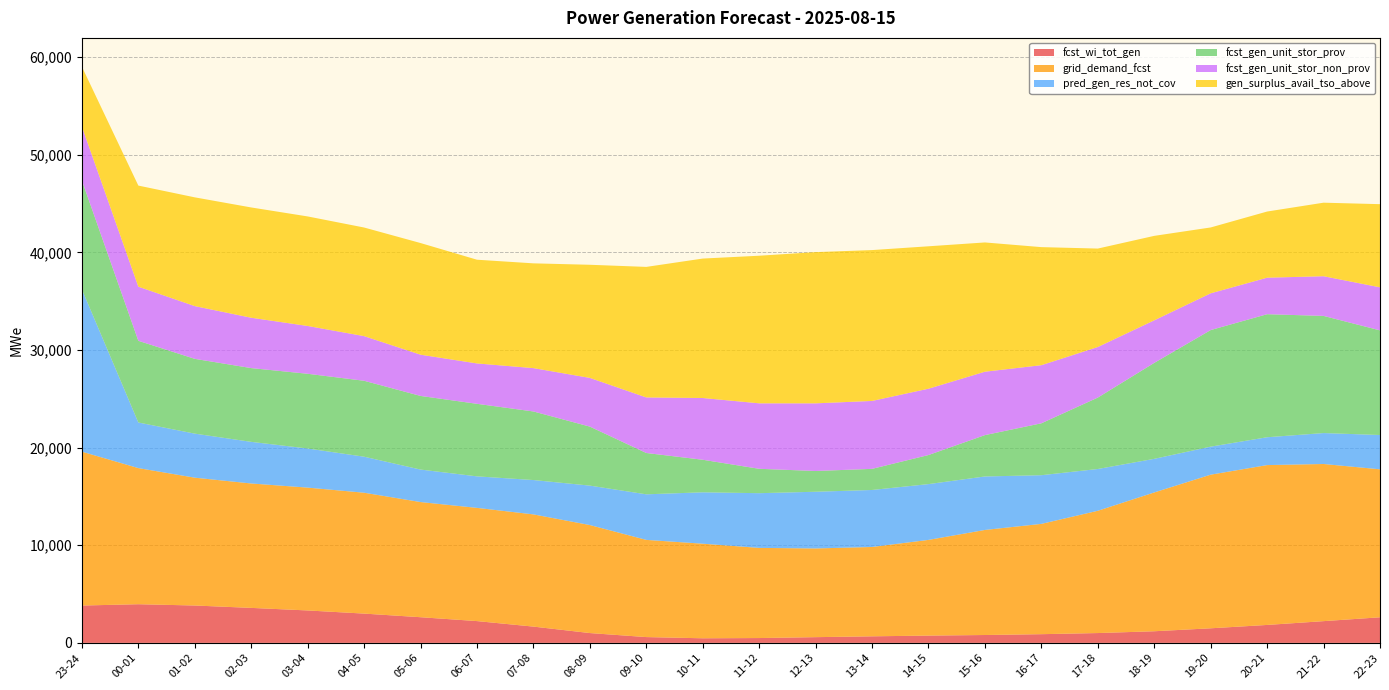

Reading left to right, extract all data points from this chart.

fcst_wi_tot_gen: 23-24=3825	00-01=3960	01-02=3828	02-03=3584	03-04=3322	04-05=3000	05-06=2629	06-07=2232	07-08=1667	08-09=1006	09-10=594	10-11=471	11-12=495	12-13=586	13-14=672	14-15=747	15-16=806	16-17=891	17-18=1007	18-19=1191	19-20=1494	20-21=1838	21-22=2227	22-23=2621
grid_demand_fcst: 23-24=15761	00-01=13942	01-02=13093	02-03=12743	03-04=12581	04-05=12381	05-06=11795	06-07=11596	07-08=11494	08-09=11063	09-10=9955	10-11=9688	11-12=9234	12-13=9086	13-14=9151	14-15=9801	15-16=10761	16-17=11298	17-18=12524	18-19=14217	19-20=15735	20-21=16373	21-22=16095	22-23=15157
pred_gen_res_not_cov: 23-24=16616	00-01=4671	01-02=4511	02-03=4263	03-04=4006	04-05=3689	05-06=3328	06-07=3228	07-08=3518	08-09=4039	09-10=4667	10-11=5264	11-12=5604	12-13=5808	13-14=5838	14-15=5715	15-16=5478	16-17=4986	17-18=4279	18-19=3443	19-20=2871	20-21=2851	21-22=3169	22-23=3513
fcst_gen_unit_stor_prov: 23-24=11159	00-01=8367	01-02=7661	02-03=7555	03-04=7654	04-05=7777	05-06=7542	06-07=7430	07-08=7024	08-09=6044	09-10=4233	10-11=3334	11-12=2497	12-13=2126	13-14=2163	14-15=2978	15-16=4236	16-17=5316	17-18=7314	18-19=9828	19-20=11941	20-21=12602	21-22=12000	22-23=10719
fcst_gen_unit_stor_non_prov: 23-24=5519	00-01=5545	01-02=5401	02-03=5158	03-04=4897	04-05=4573	05-06=4223	06-07=4136	07-08=4440	08-09=4989	09-10=5692	10-11=6325	11-12=6707	12-13=6929	13-14=6958	14-15=6793	15-16=6494	16-17=5952	17-18=5180	18-19=4359	19-20=3764	20-21=3741	21-22=4064	22-23=4408
gen_surplus_avail_tso_above: 23-24=6136	00-01=10354	01-02=11140	02-03=11296	03-04=11219	04-05=11124	05-06=11437	06-07=10624	07-08=10731	08-09=11587	09-10=13369	10-11=14282	11-12=15118	12-13=15489	13-14=15451	14-15=14587	15-16=13240	16-17=12092	17-18=10084	18-19=8651	19-20=6745	20-21=6776	21-22=7532	22-23=8518